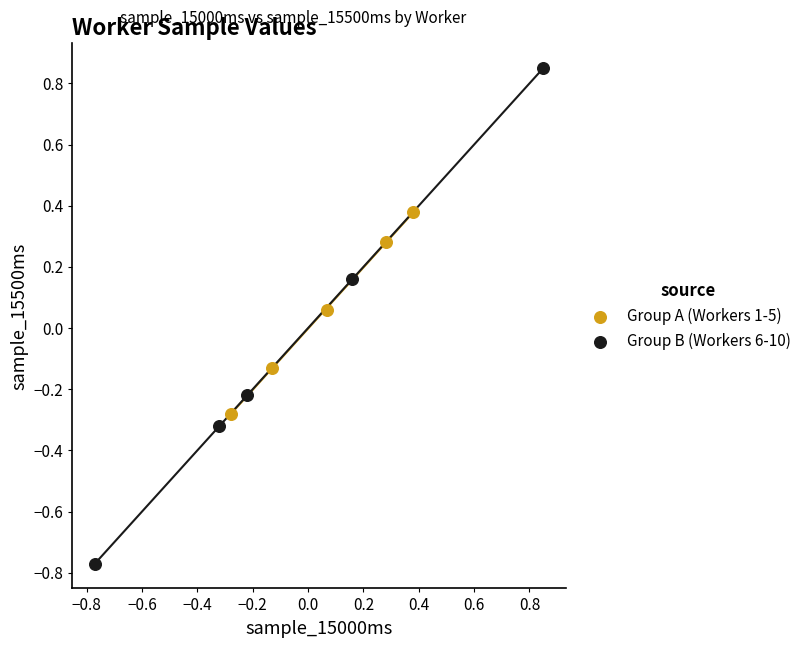

Which series contains the highest Y value?

Group B (Workers 6-10)